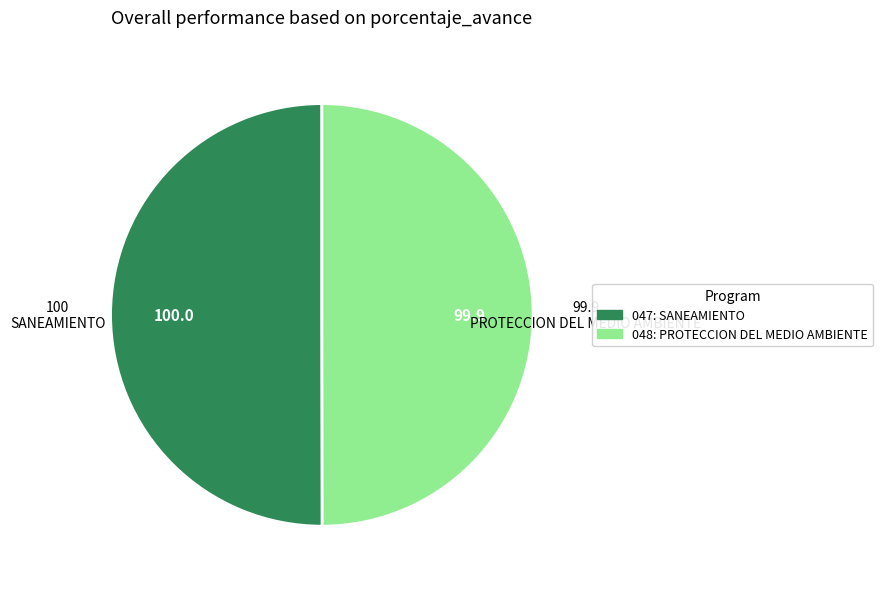

What is the ratio of the value at 048: PROTECCION DEL MEDIO AMBIENTE to the value at 047: SANEAMIENTO?

1.0